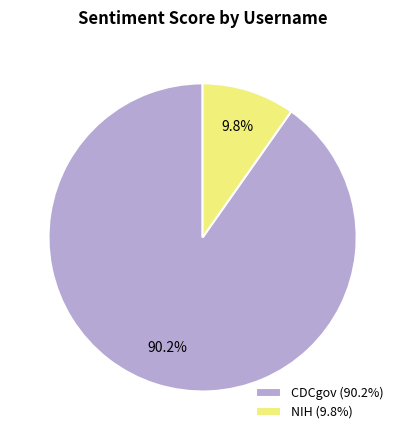

Approximately how many times larger is the value at CDCgov (90.2%) compared to NIH (9.8%)?

9.2